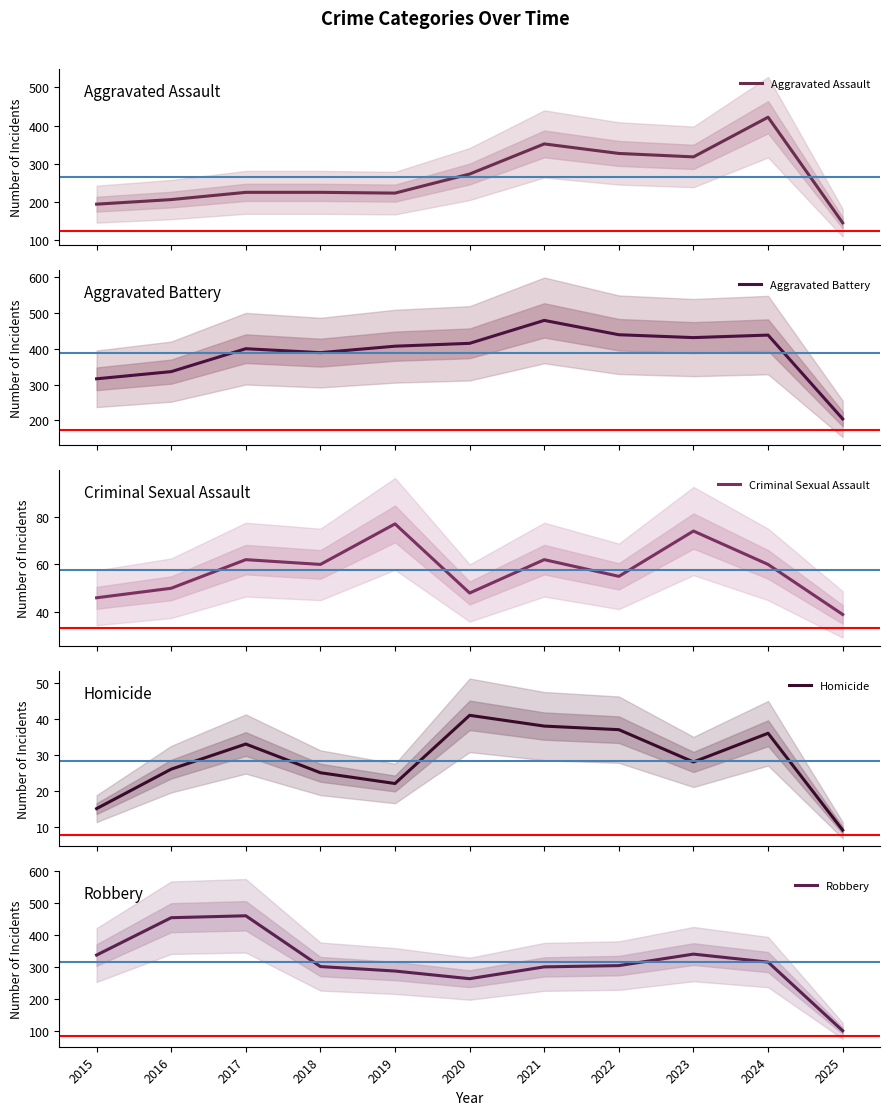

True or false: Criminal Sexual Assault and Aggravated Battery intersect in this chart.

False